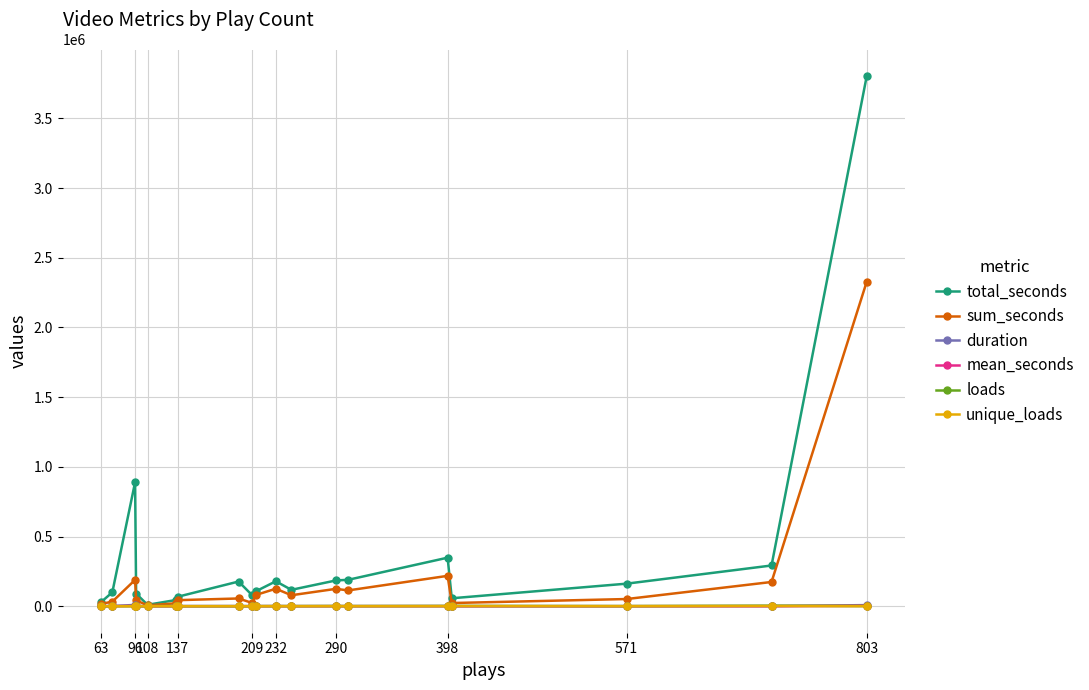

Which series has the largest total across all categories?

total_seconds